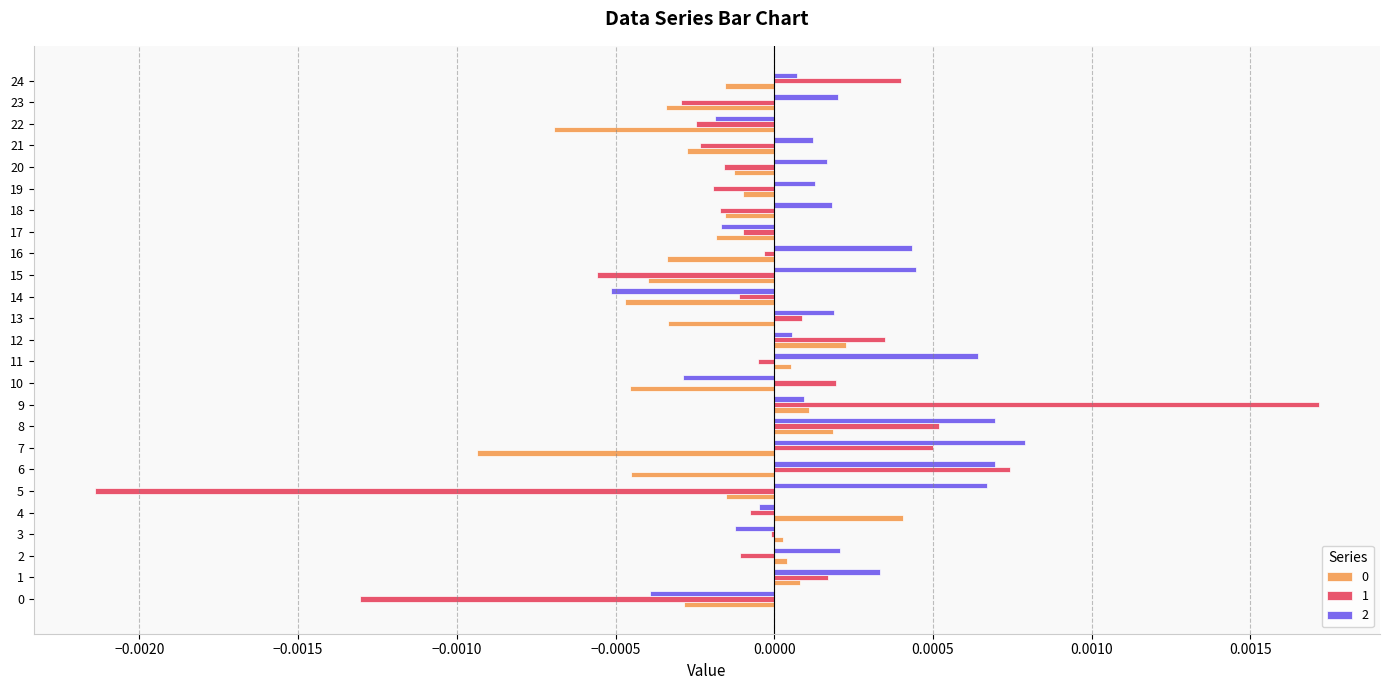

Is the value of 0 at 0 greater than the value of 1 at 4?

No